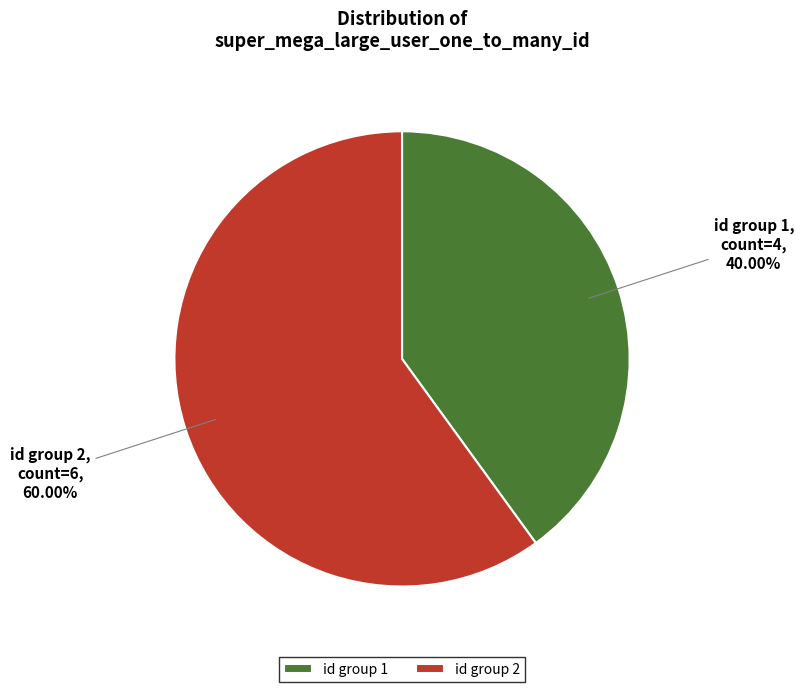

Do id group 2 and id group 1 together represent more than half of the pie?

Yes